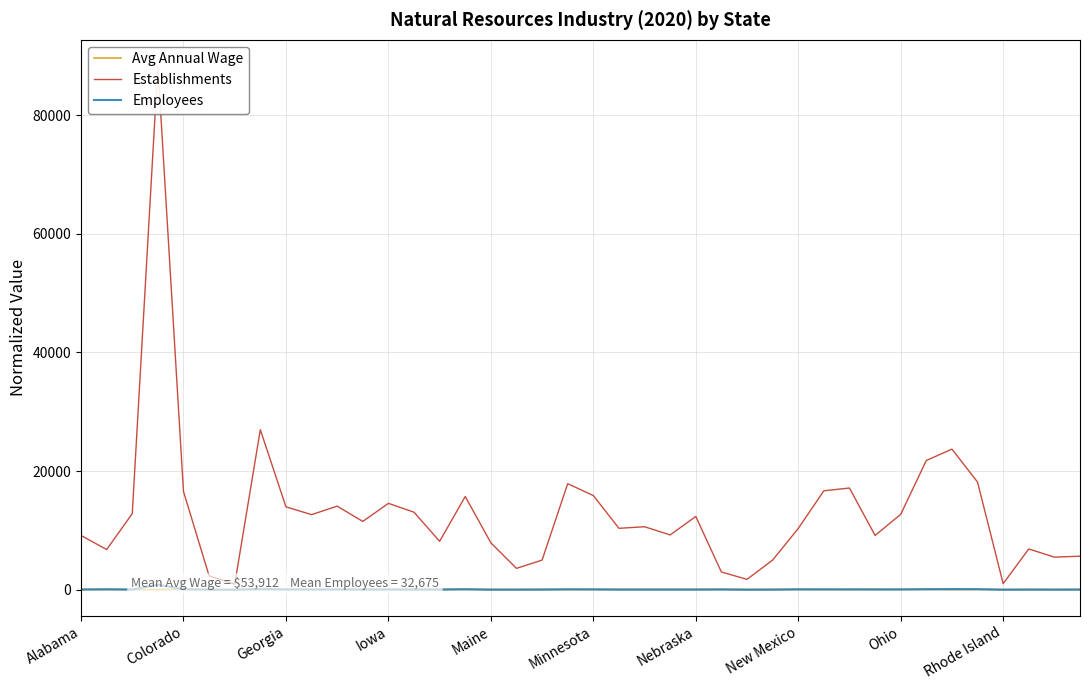

What is the lowest value of the Establishments series?

930.0